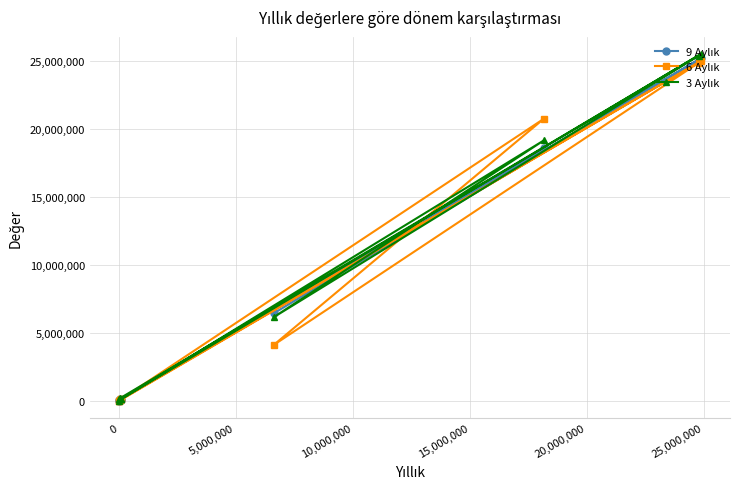

At how many categories does at least one series exceed 17558752?

3